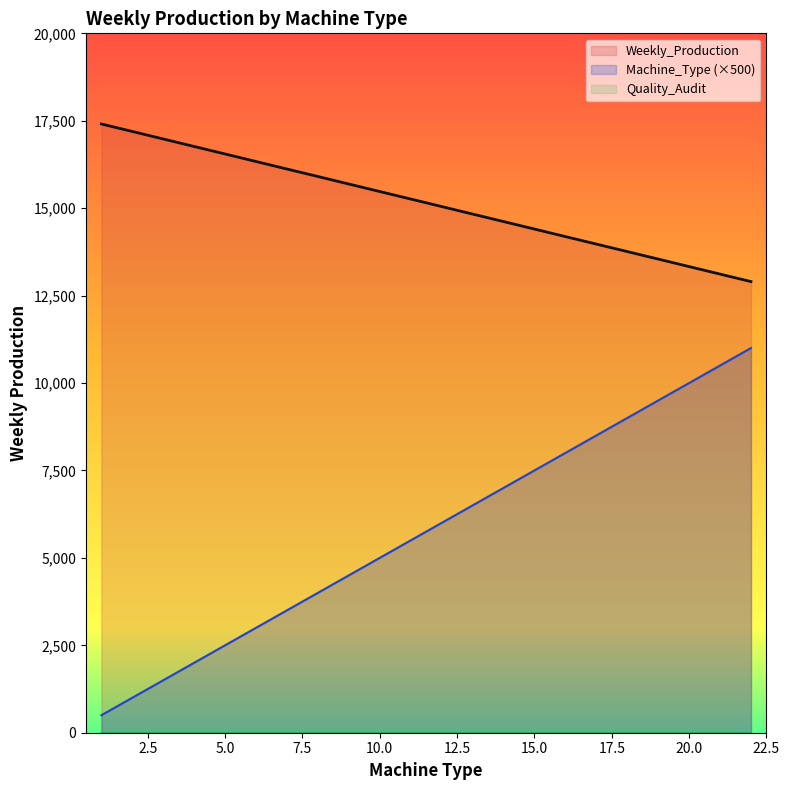

Which series has the widest spread of values?

Machine_Type (×500)